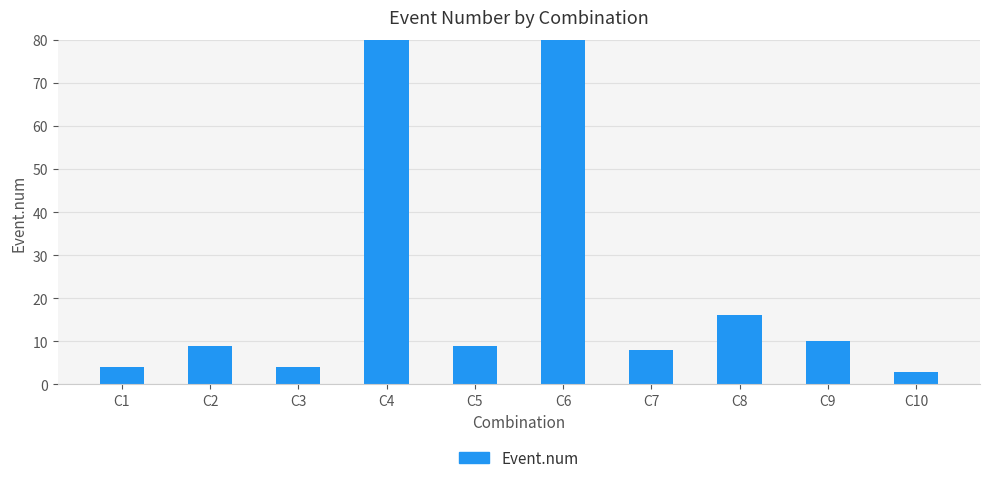

What is the value of the 6th bar from the left?

129